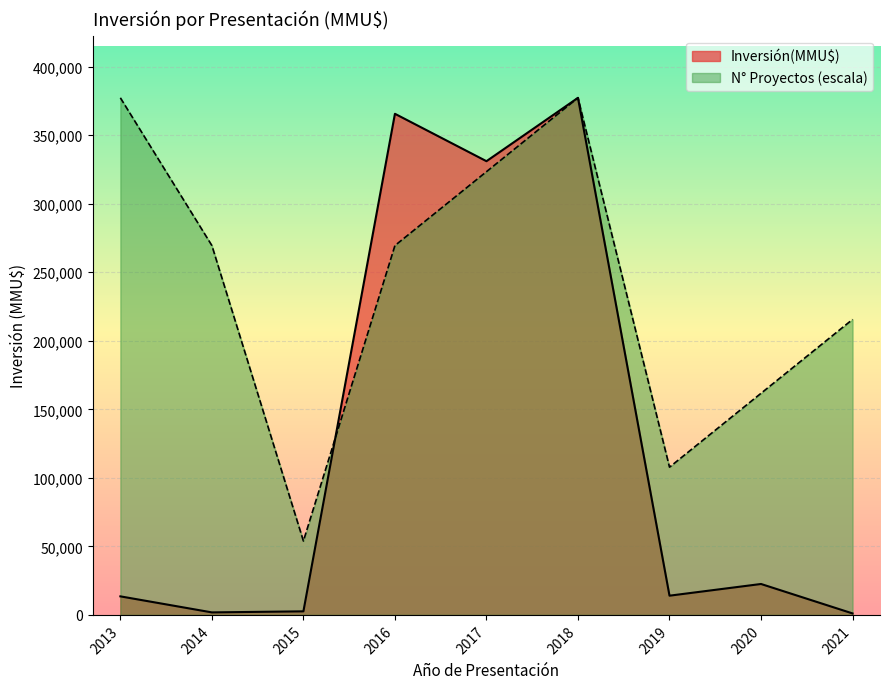

Which series has the largest range (max minus min)?

Inversión(MMU$)